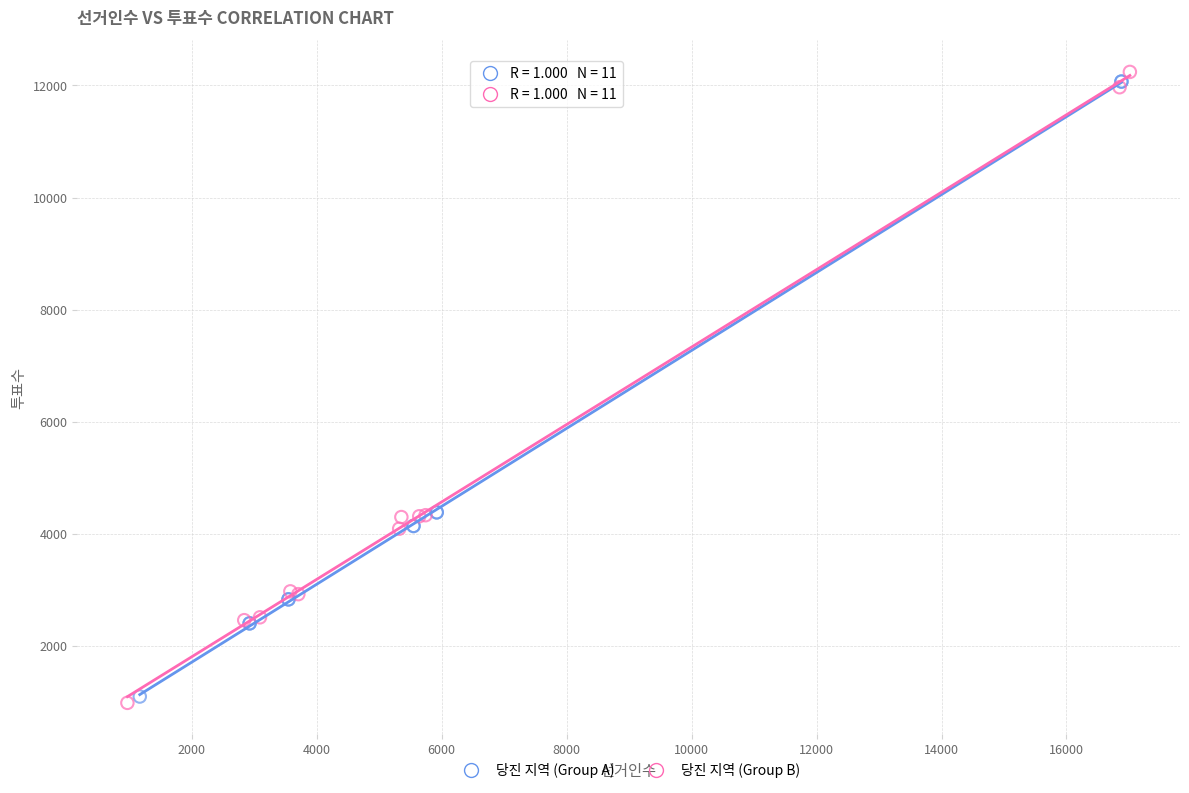

Which series reaches the maximum Y coordinate?

당진 지역 (Group B)